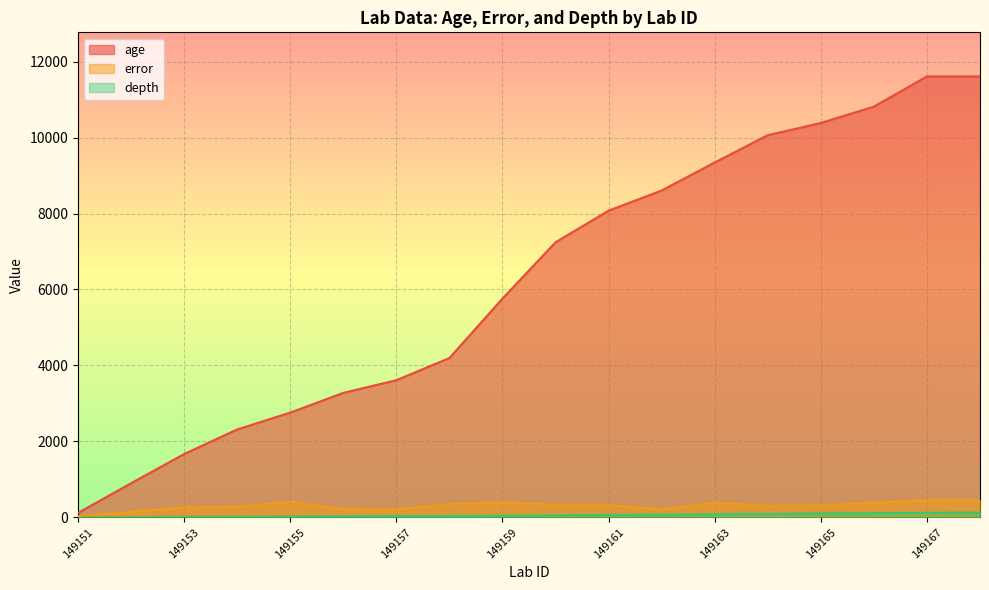

True or false: depth and error cross at least once.

False